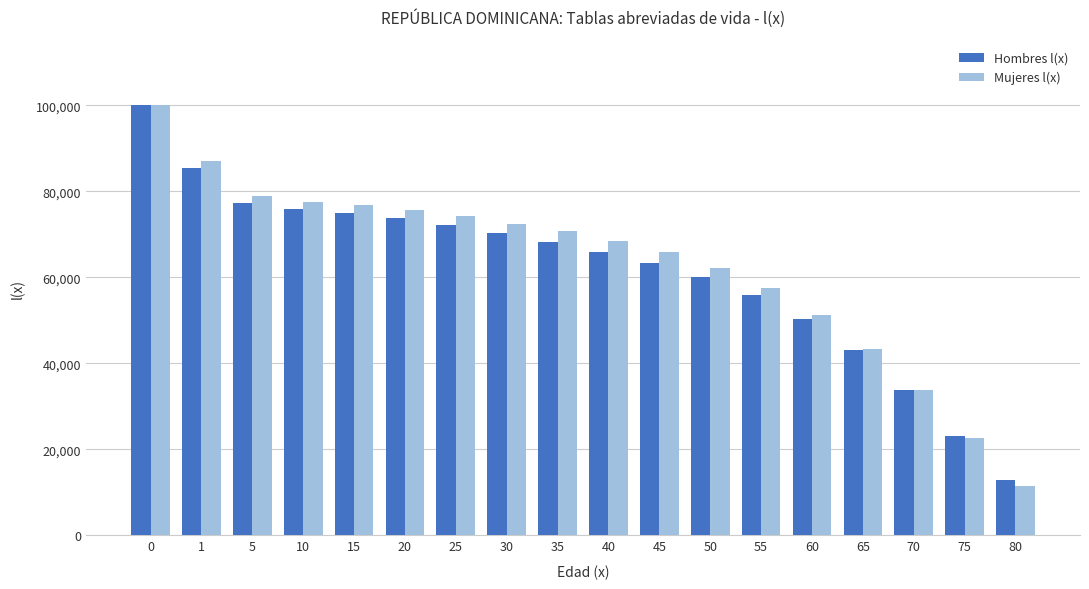

At which label is Mujeres l(x) closest to 55754?

55